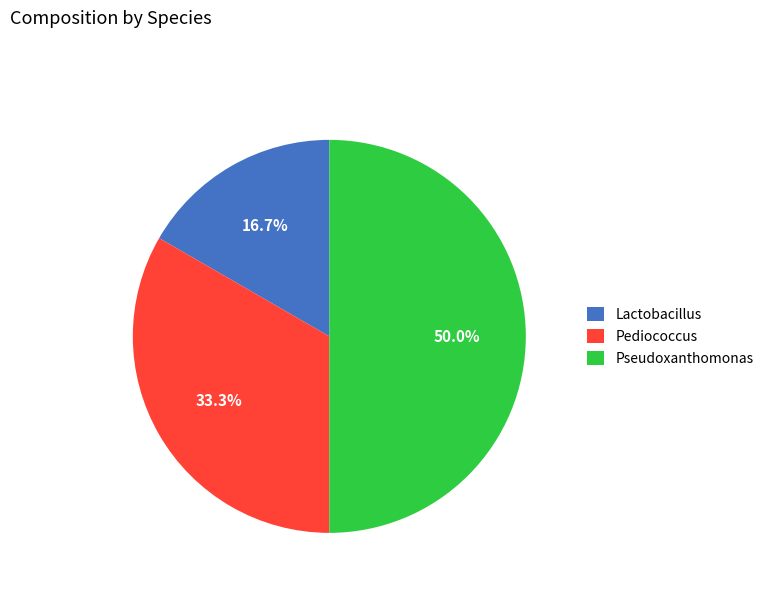

To the nearest percent, what portion does Pediococcus represent?

33%